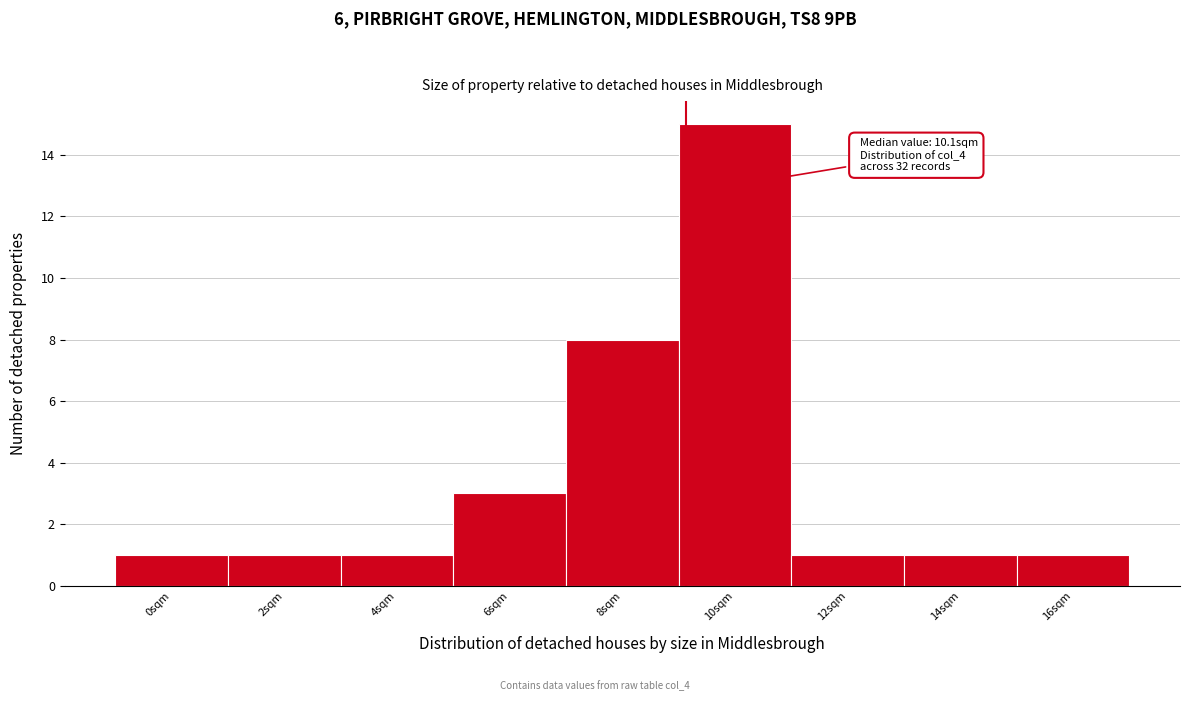

Reading left to right, list all the values displayed in this chart.

1	1	1	3	8	15	1	1	1